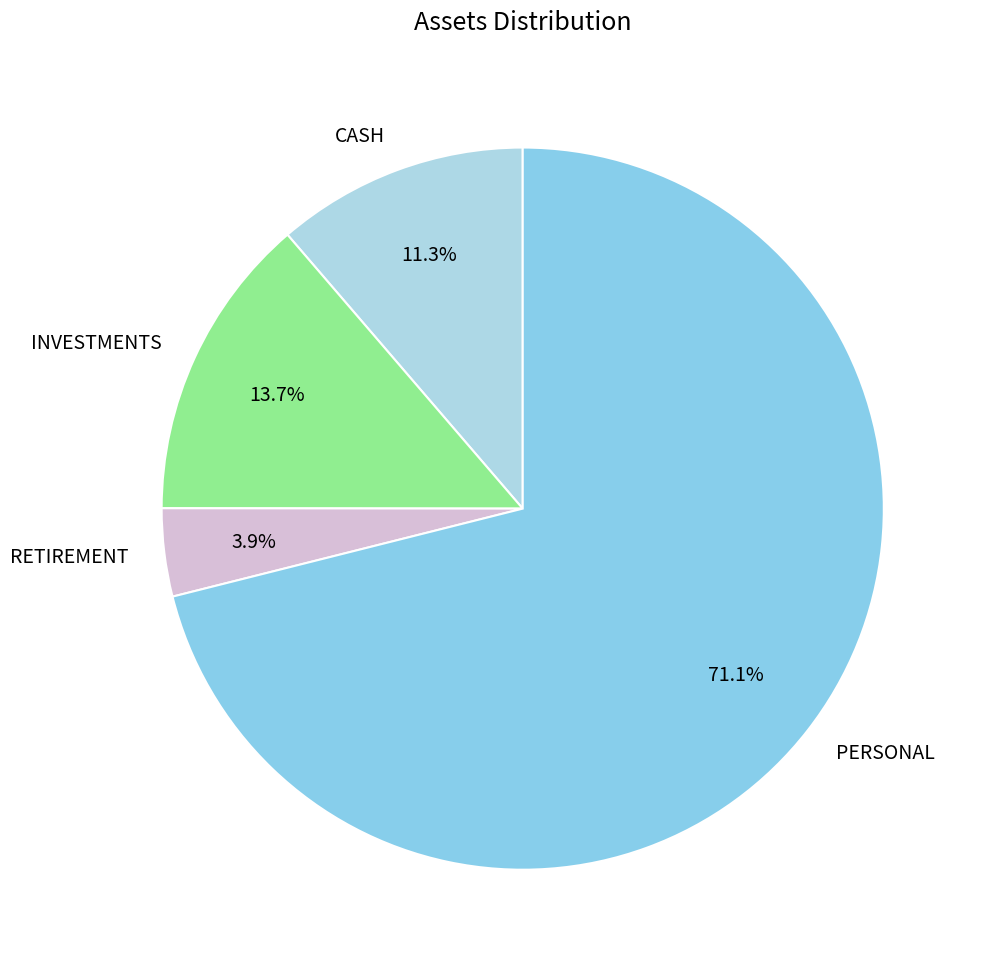

What is the largest slice in the pie chart?

PERSONAL